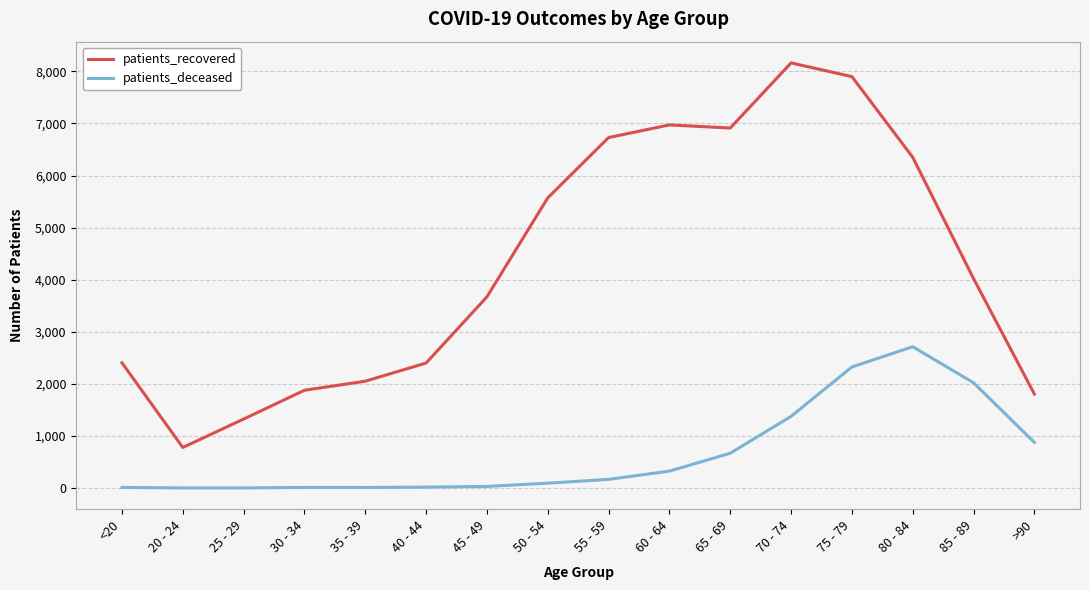

What value does the patients_deceased series have at 40 - 44?

19